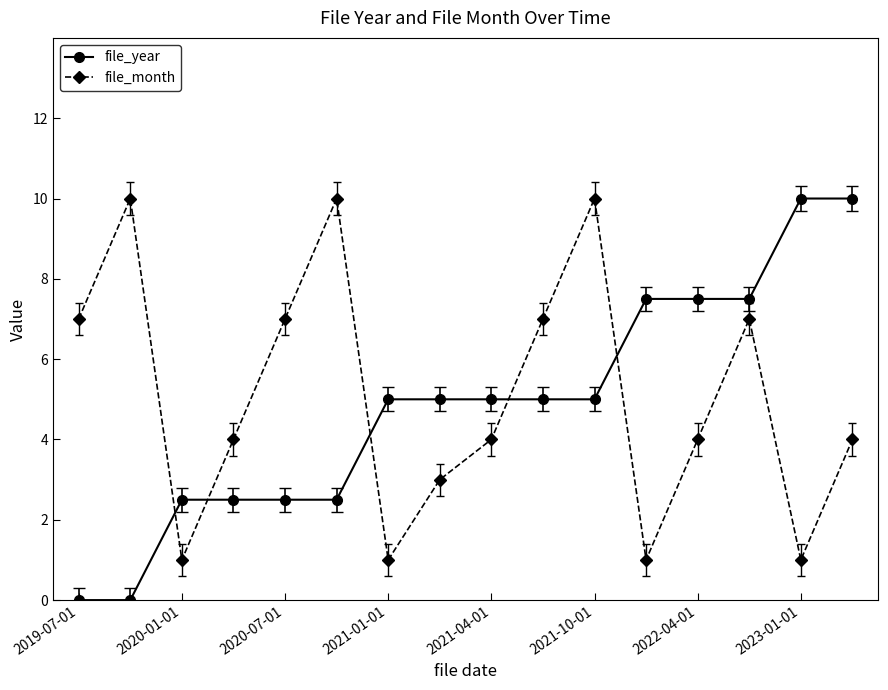

What are all the series names shown in the legend?

file_year, file_month